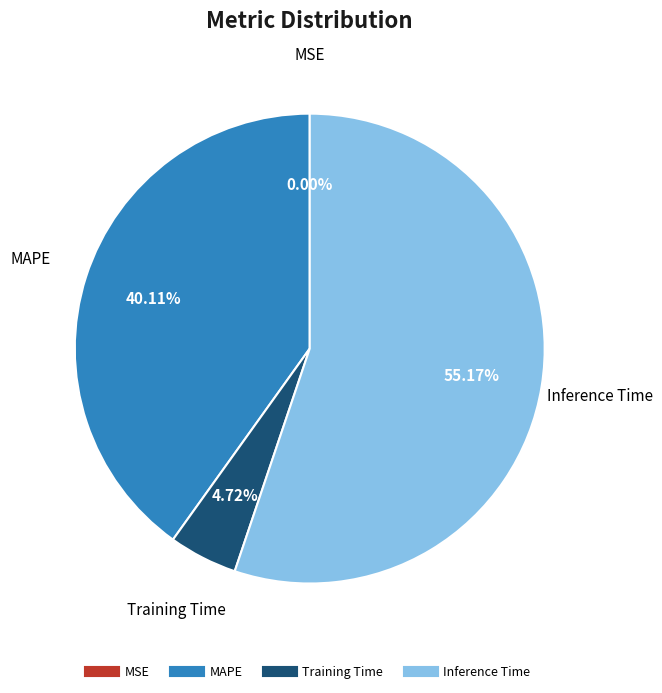

Is there a majority slice in this chart?

Yes